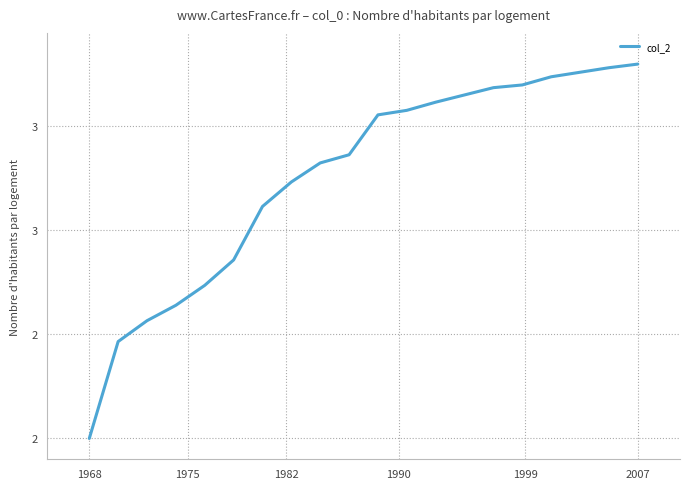

What is the greatest value displayed?

3.8